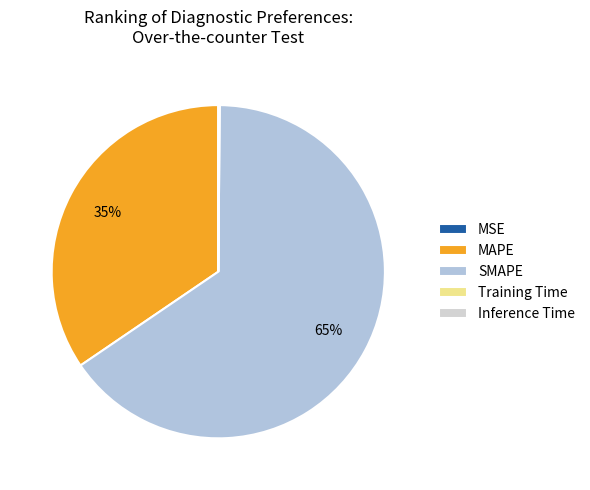

Which category has the biggest portion of the pie?

SMAPE